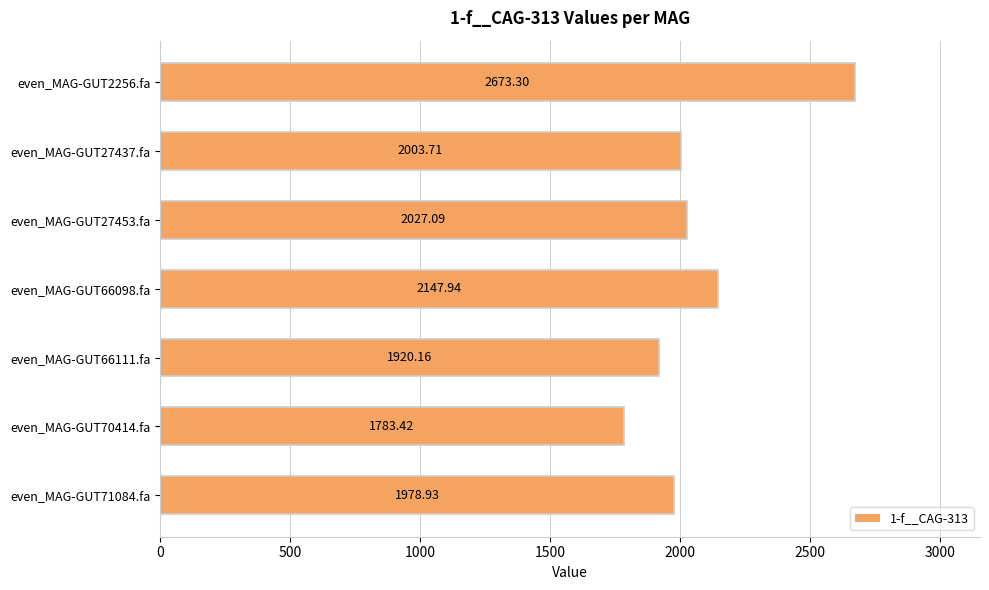

Rank the categories by value from highest to lowest.

even_MAG-GUT2256.fa, even_MAG-GUT66098.fa, even_MAG-GUT27453.fa, even_MAG-GUT27437.fa, even_MAG-GUT71084.fa, even_MAG-GUT66111.fa, even_MAG-GUT70414.fa